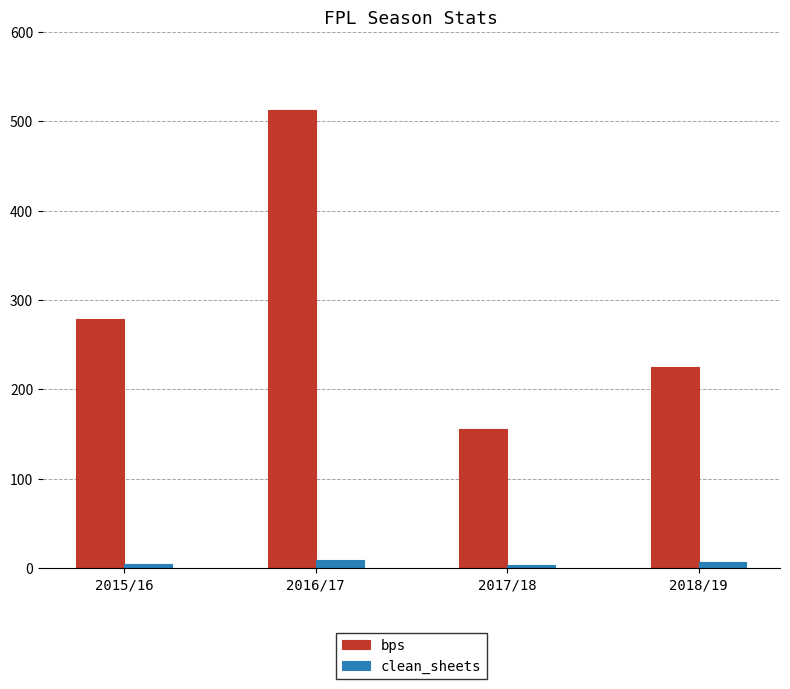

Is the value of clean_sheets at 2018/19 greater than the value of bps at 2017/18?

No